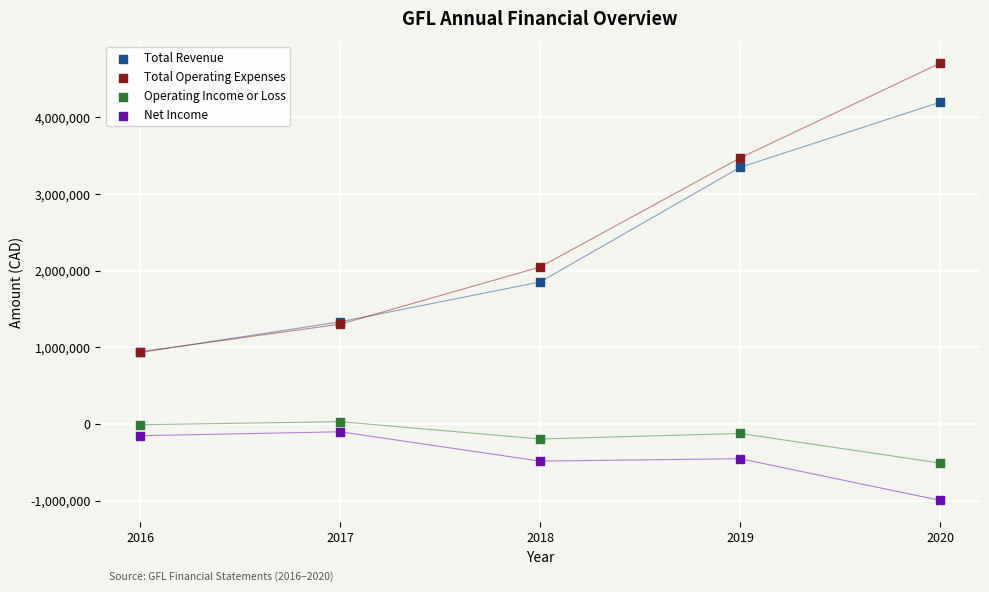

In the Total Operating Expenses series, what Y value is closest to 2823550?

3469600